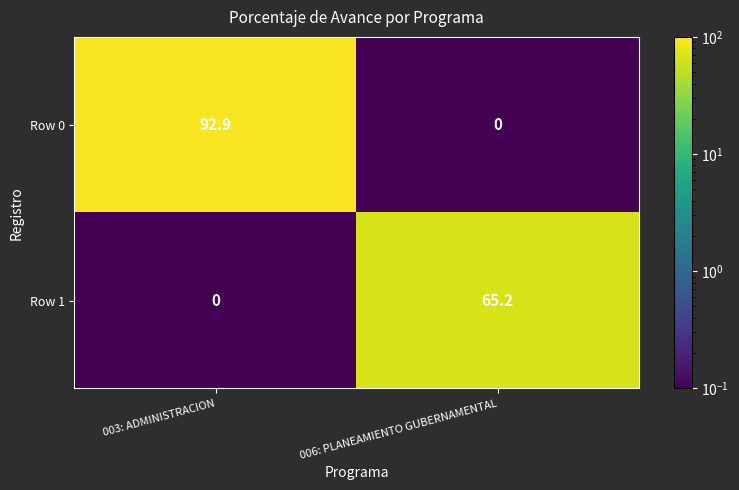

The value of Row 1 at 003: ADMINISTRACION is 0.0. True or false?

True